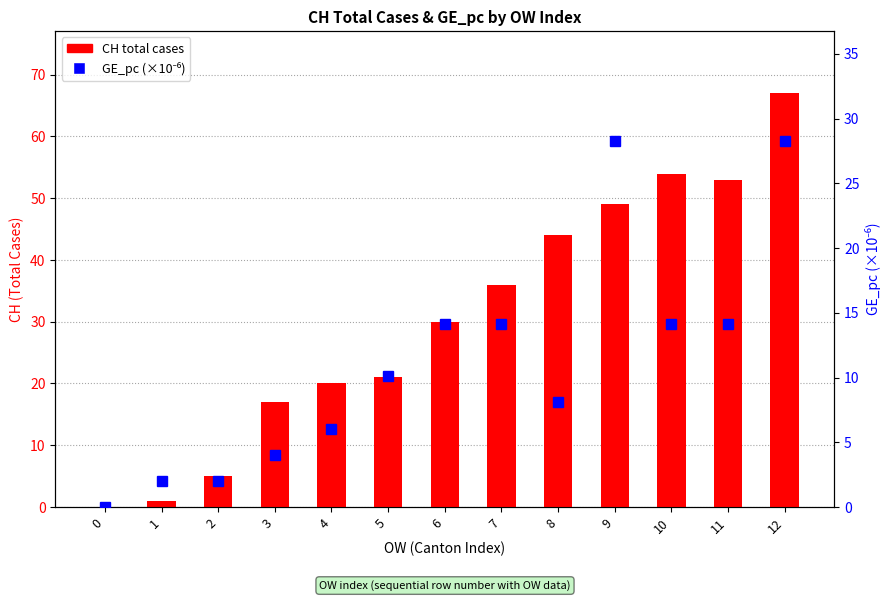

Rank the series by their average value, from lowest to highest.

GE_pc (×1e-6), CH total cases